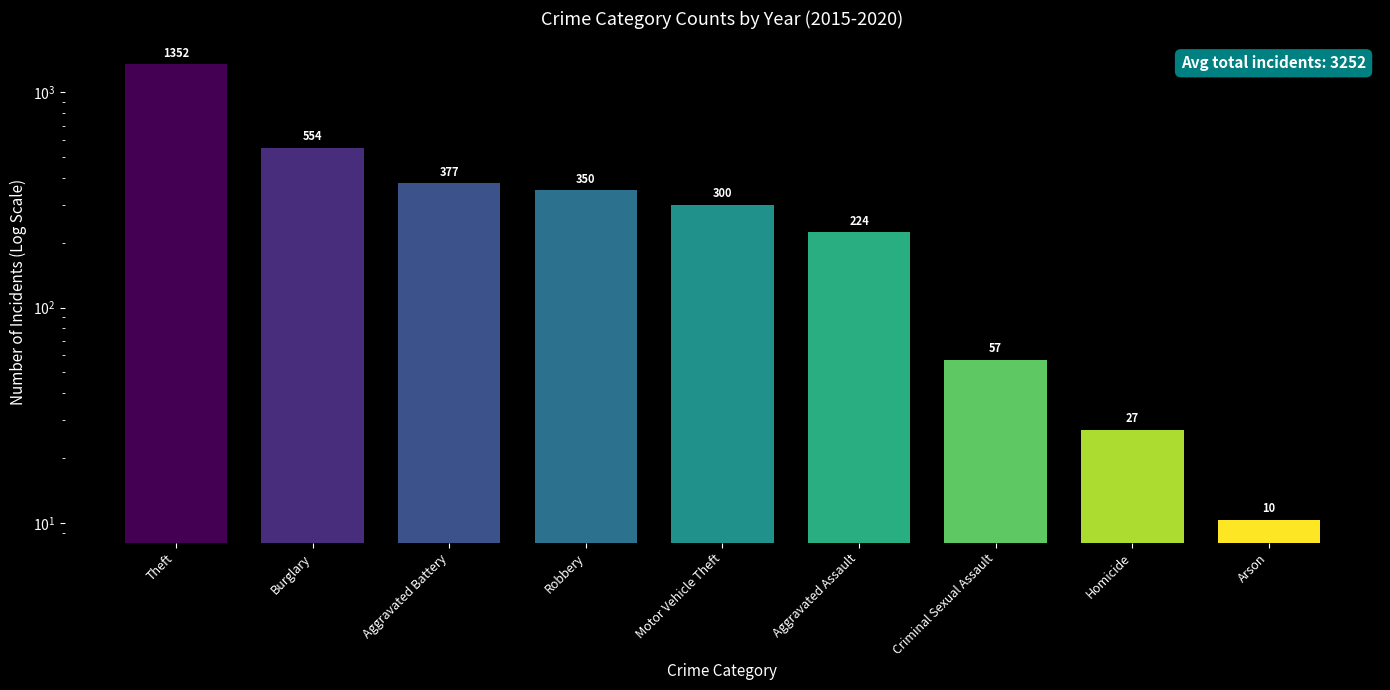

What is the change in value from Burglary to Robbery?

-203.7